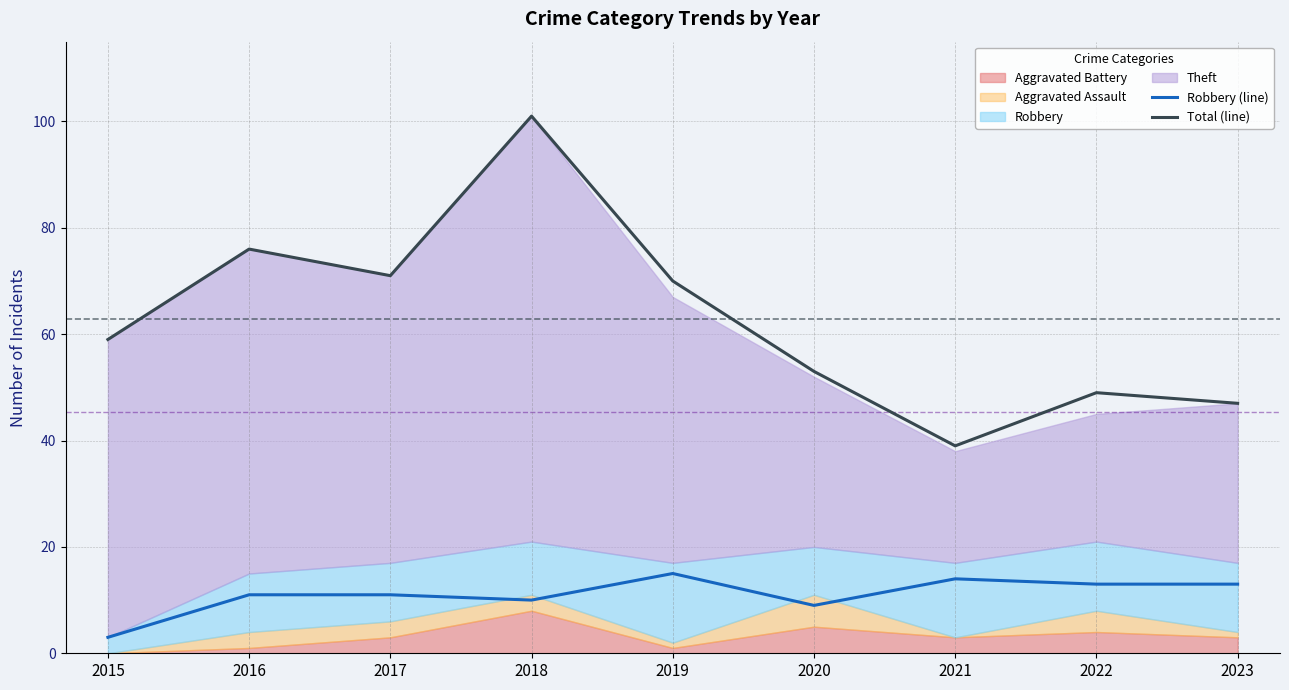

At which category does Total (line) reach its first local valley?

2017